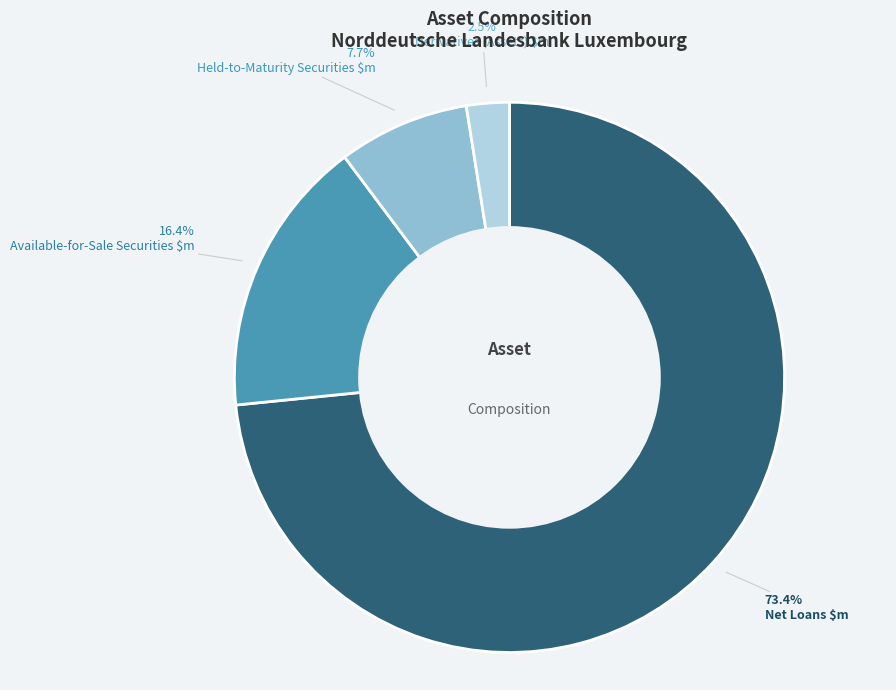

Which category accounts for the majority?

Net Loans $m